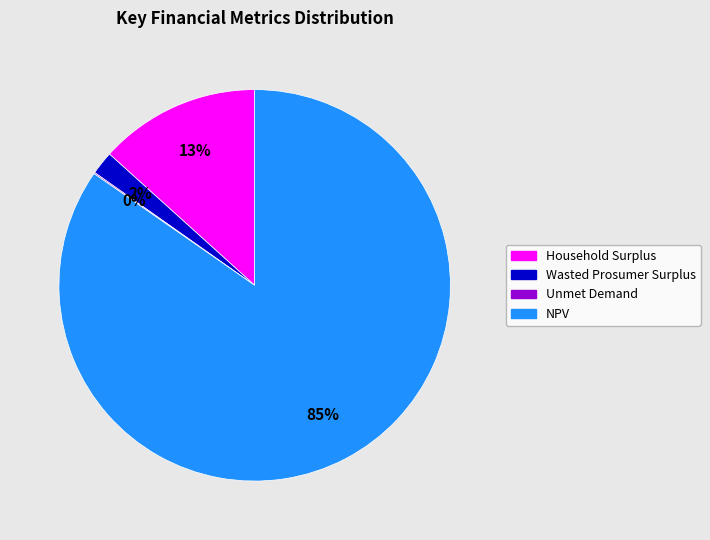

Do NPV and Wasted Prosumer Surplus together represent more than half of the pie?

Yes